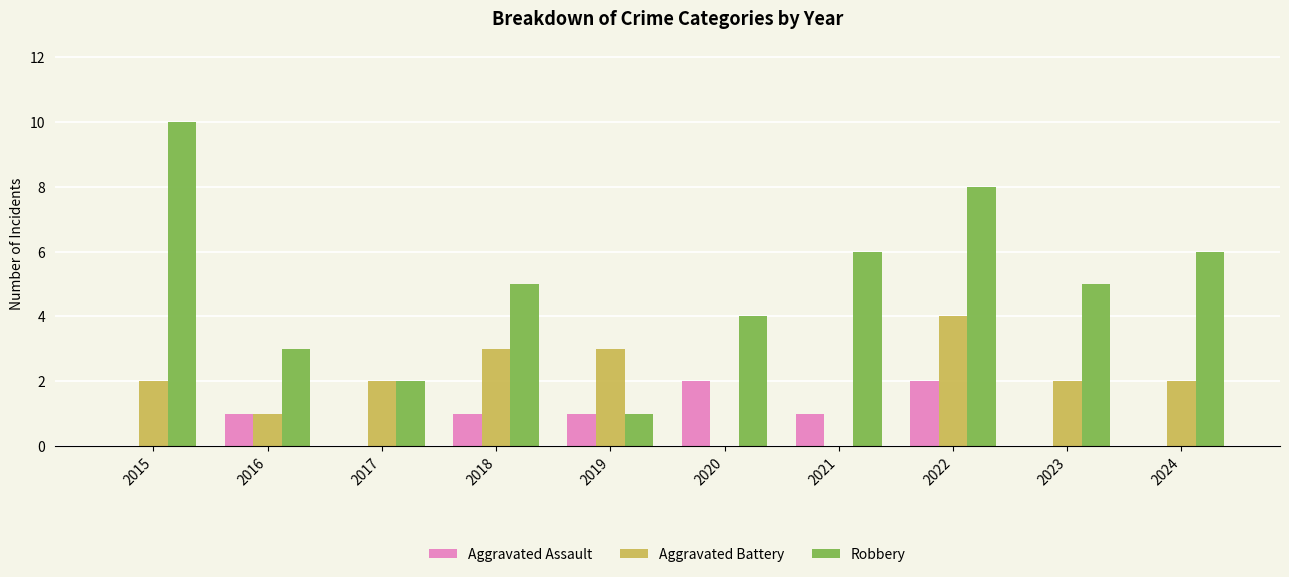

Reading left to right, transcribe all the data shown in this chart.

Aggravated Assault: 2015=0	2016=1	2017=0	2018=1	2019=1	2020=2	2021=1	2022=2	2023=0	2024=0
Aggravated Battery: 2015=2	2016=1	2017=2	2018=3	2019=3	2020=0	2021=0	2022=4	2023=2	2024=2
Robbery: 2015=10	2016=3	2017=2	2018=5	2019=1	2020=4	2021=6	2022=8	2023=5	2024=6